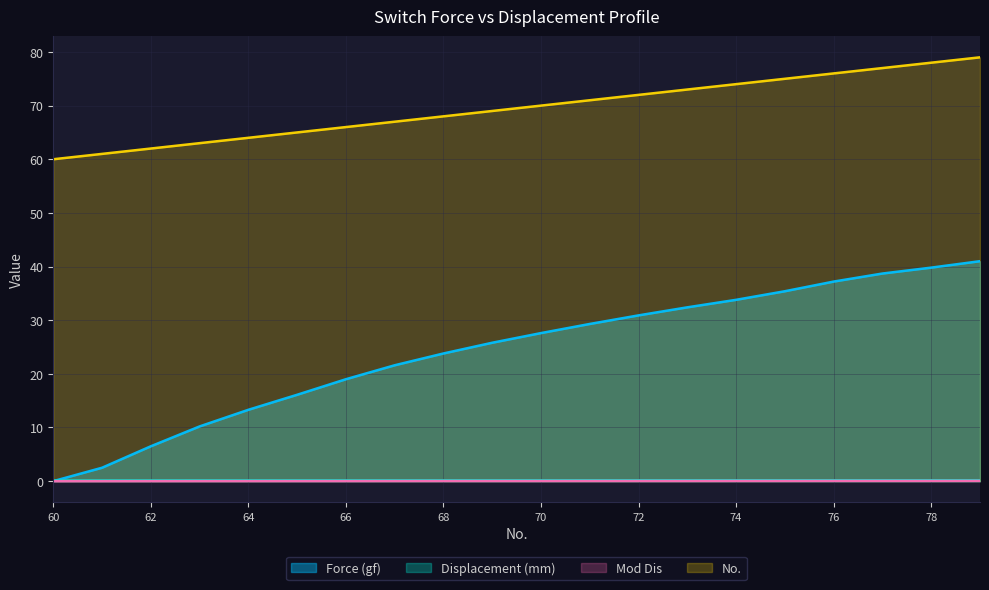

What are all the series names shown in the legend?

Force (gf), Displacement (mm), Mod Dis, No.